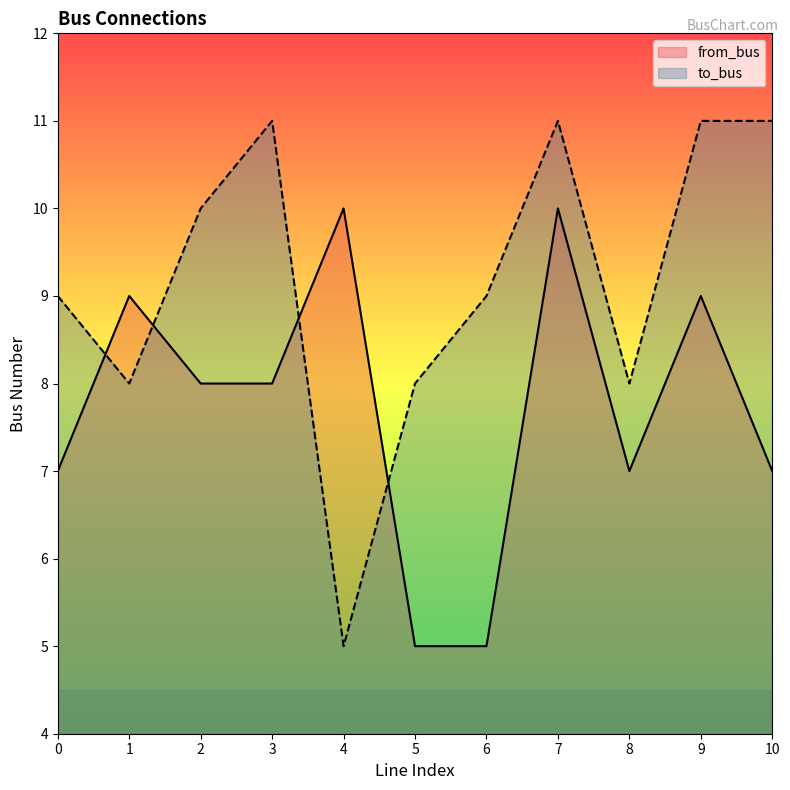

At which category does to_bus reach its first local peak?

3